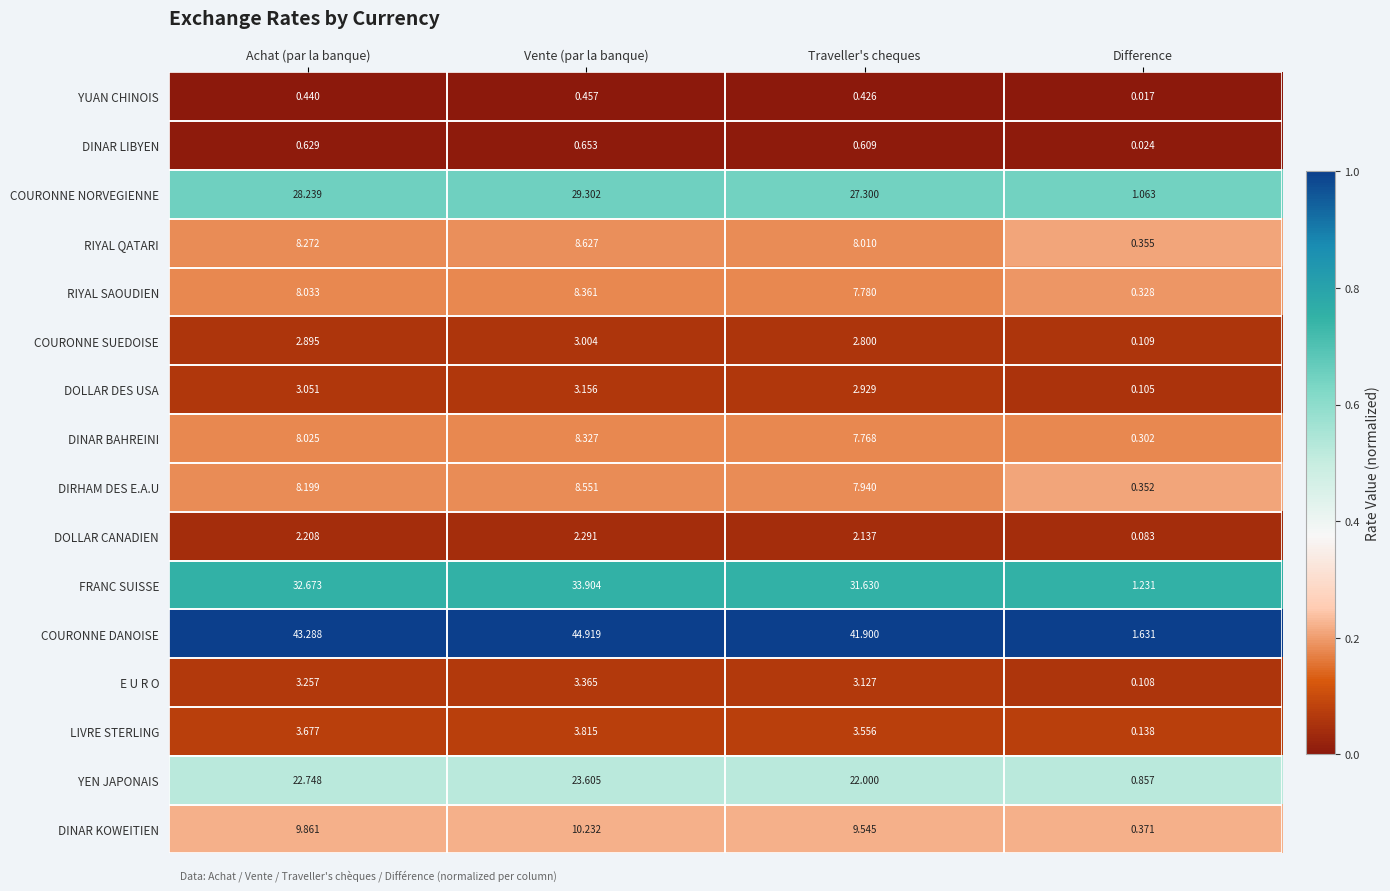

Is the value of LIVRE STERLING at Achat (par la banque) greater than the value of FRANC SUISSE at Difference?

Yes